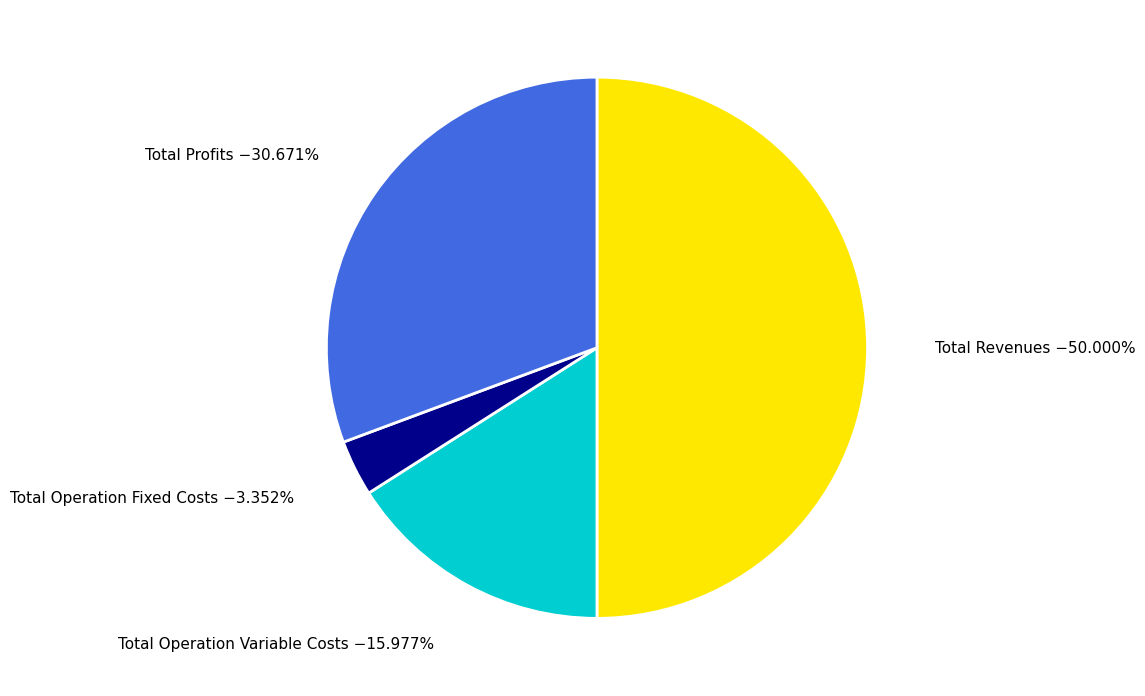

Which category accounts for the majority?

Total Revenues −50.000%